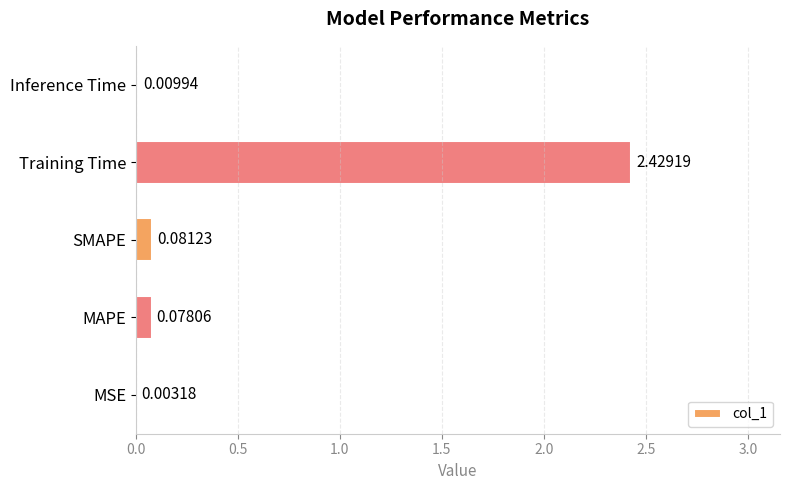

Which category has the highest value across all series?

Training Time